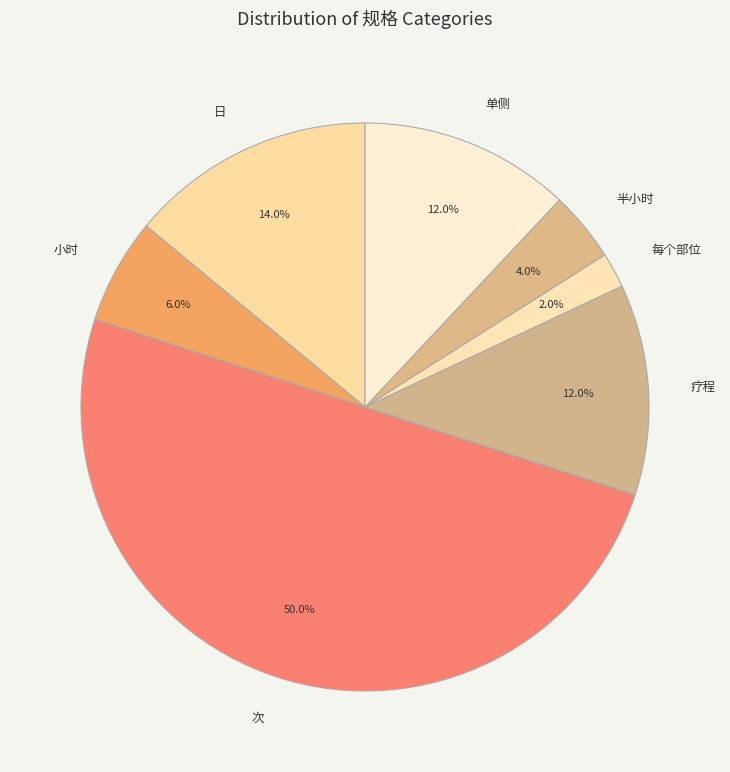

How many segments does this pie chart have?

7